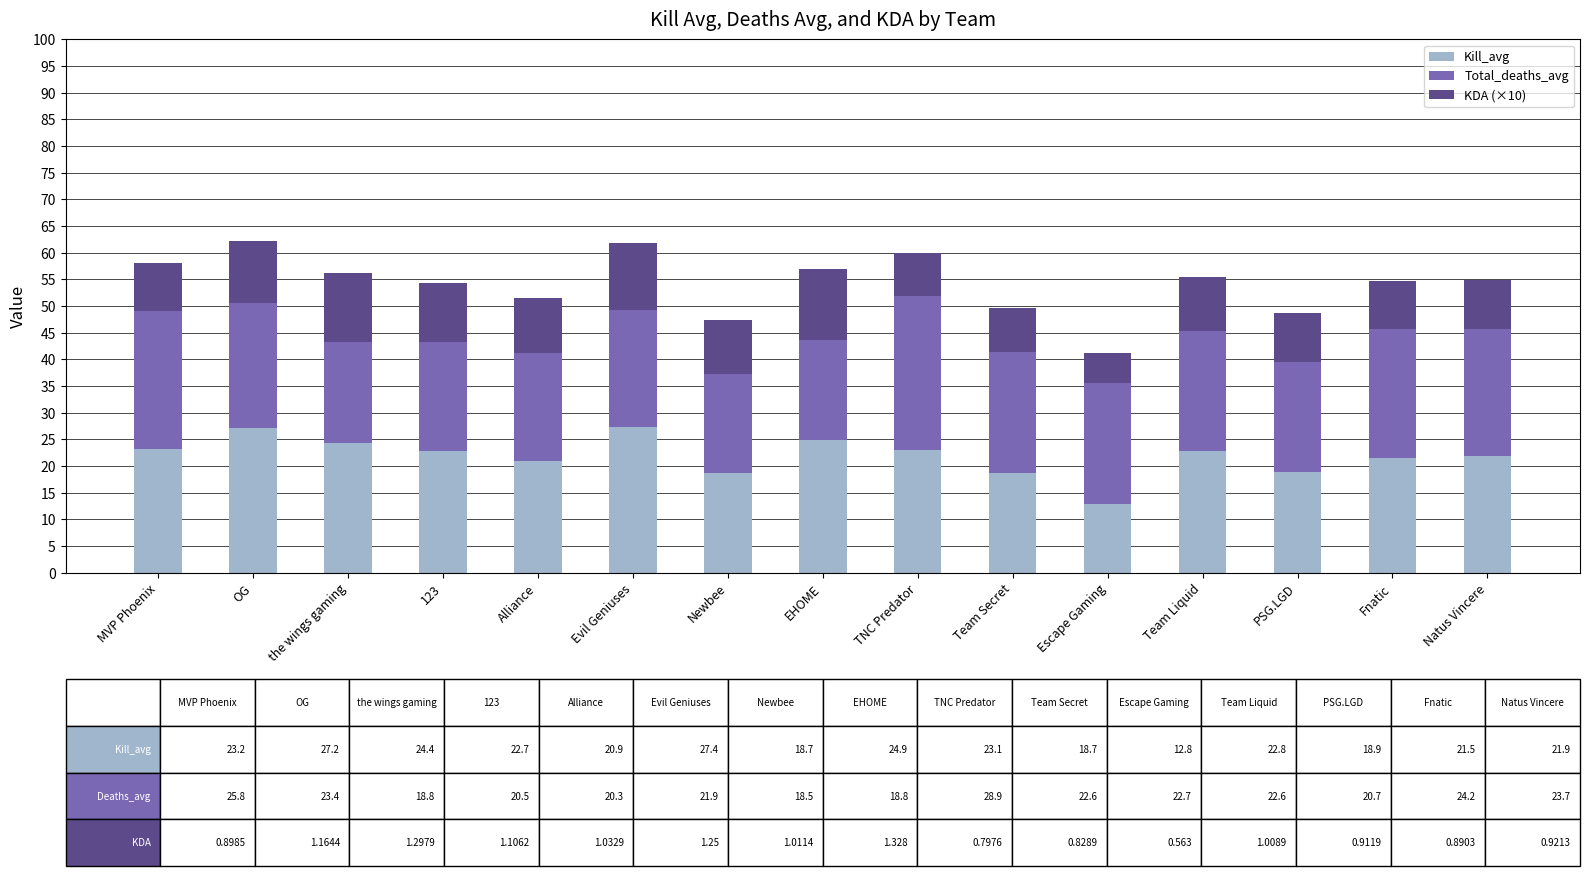

What is the highest value of the Kill_avg series?

27.4